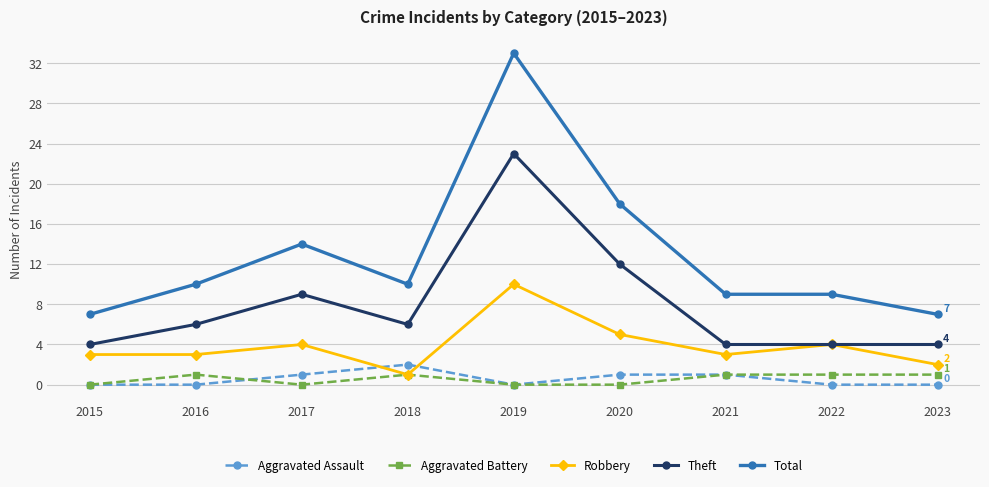

What is the average value of the Theft series?

8